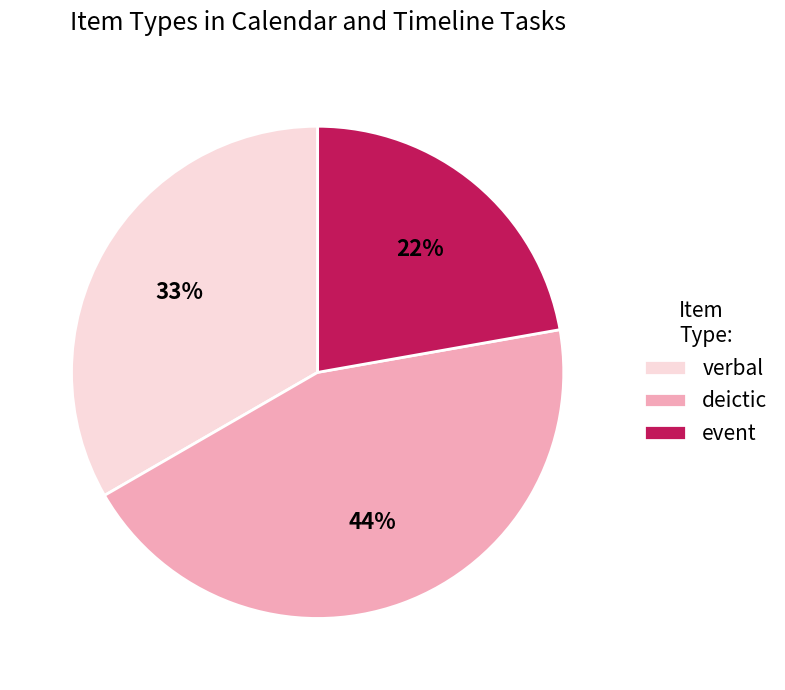

Which category has the smallest portion of the pie?

event